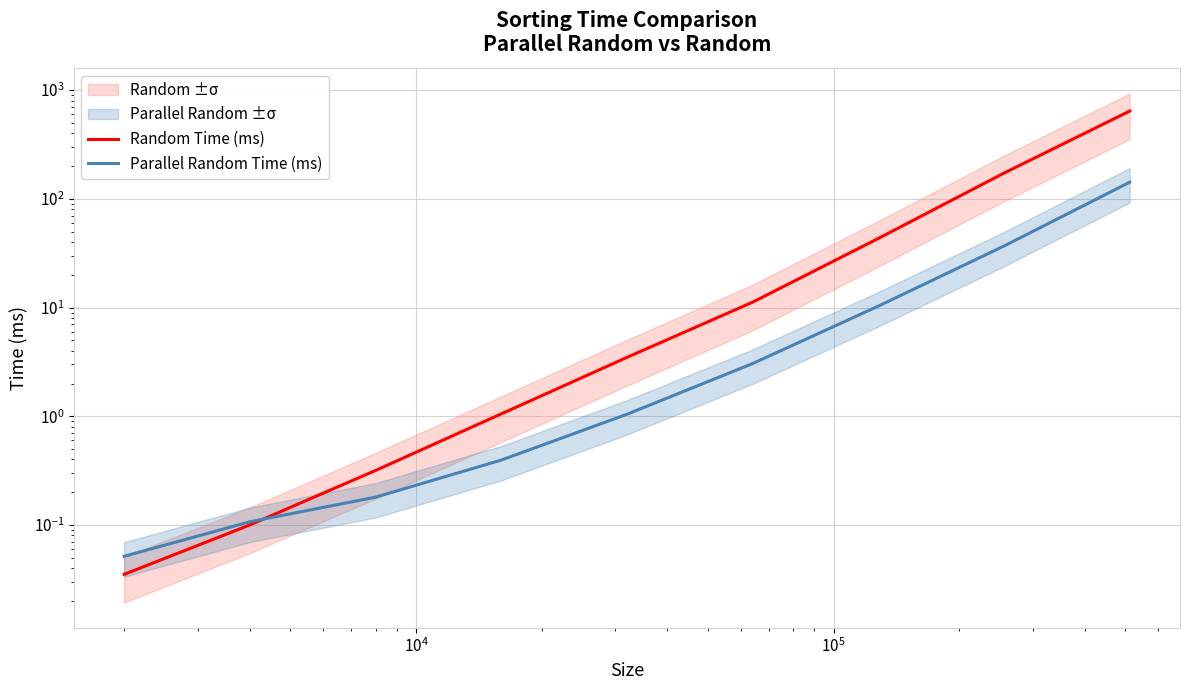

Does the chart have visible grid lines?

Yes